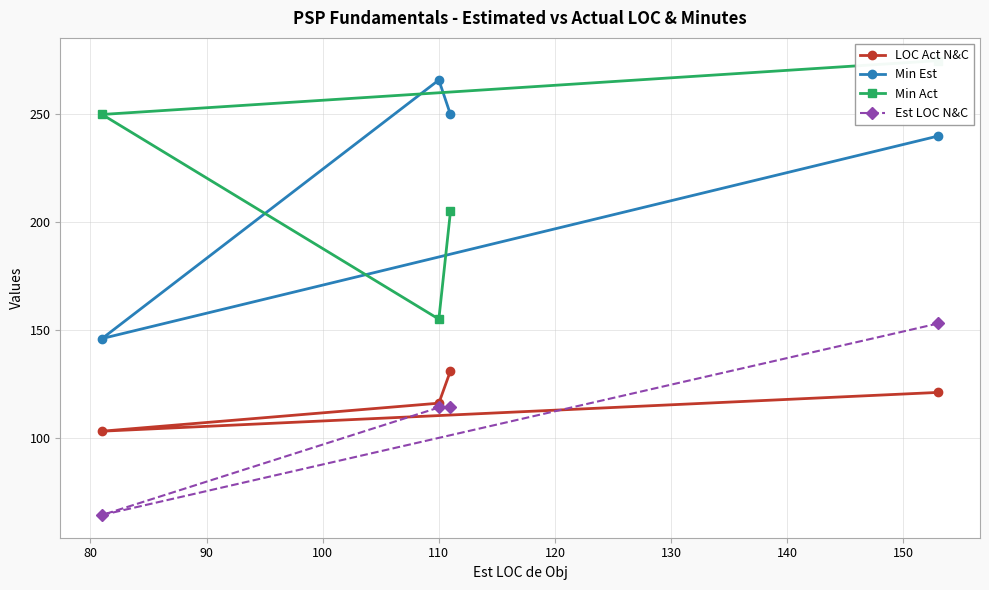

Count the Est LOC N&C values in the range 114 to 153.

3